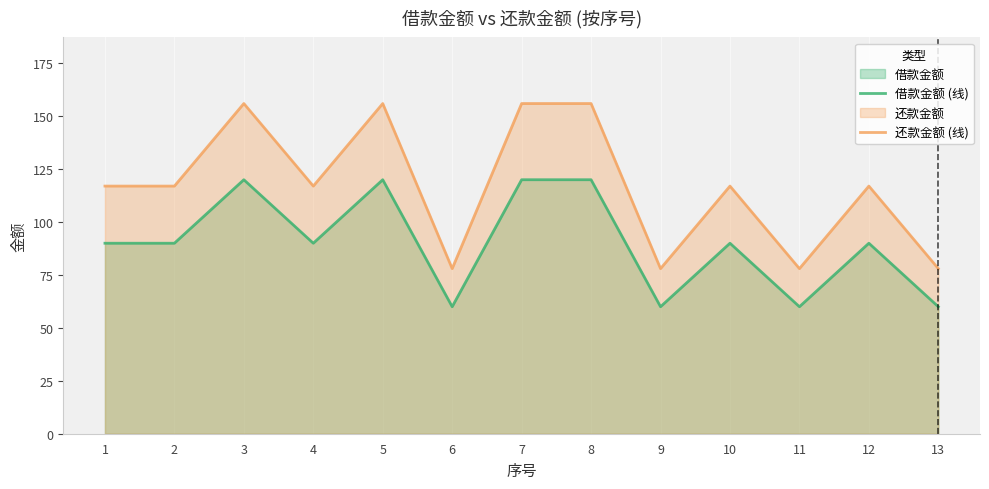

What is the value of the 还款金额 (线) point at the 3rd from the left?

156